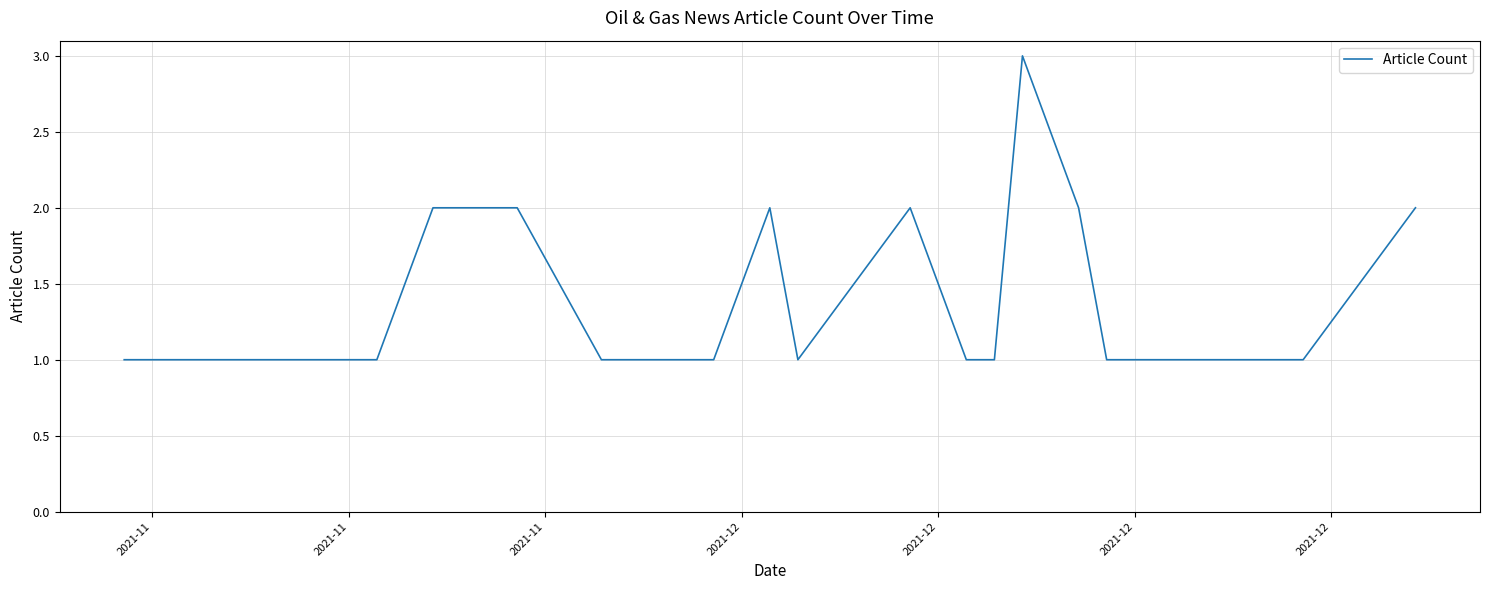

What is the maximum value shown in the chart?

3